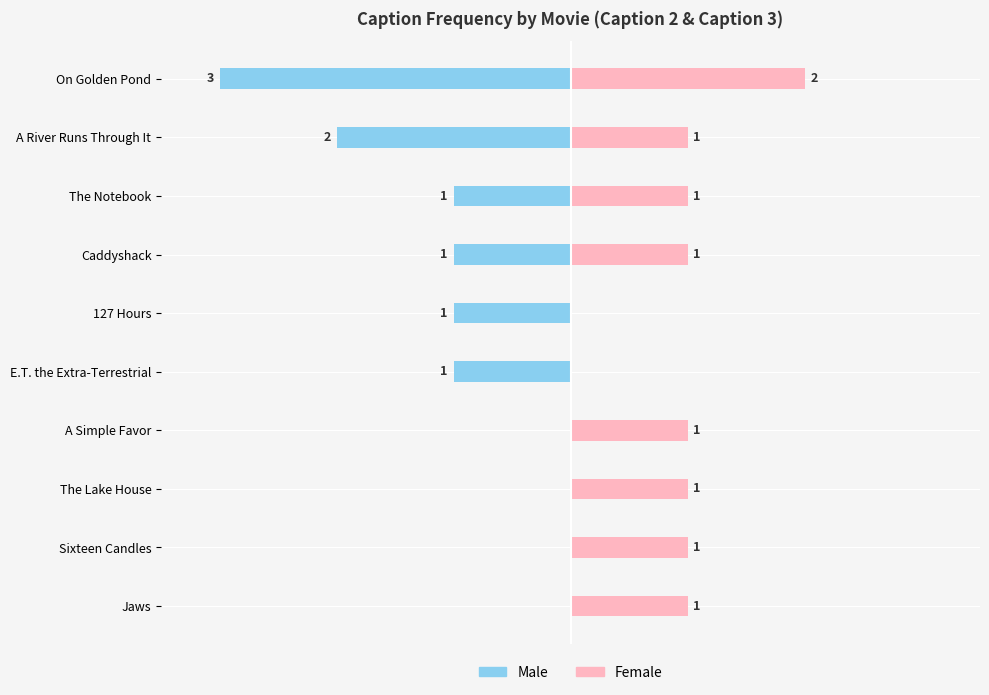

The value of Female at 127 Hours is 0. True or false?

True